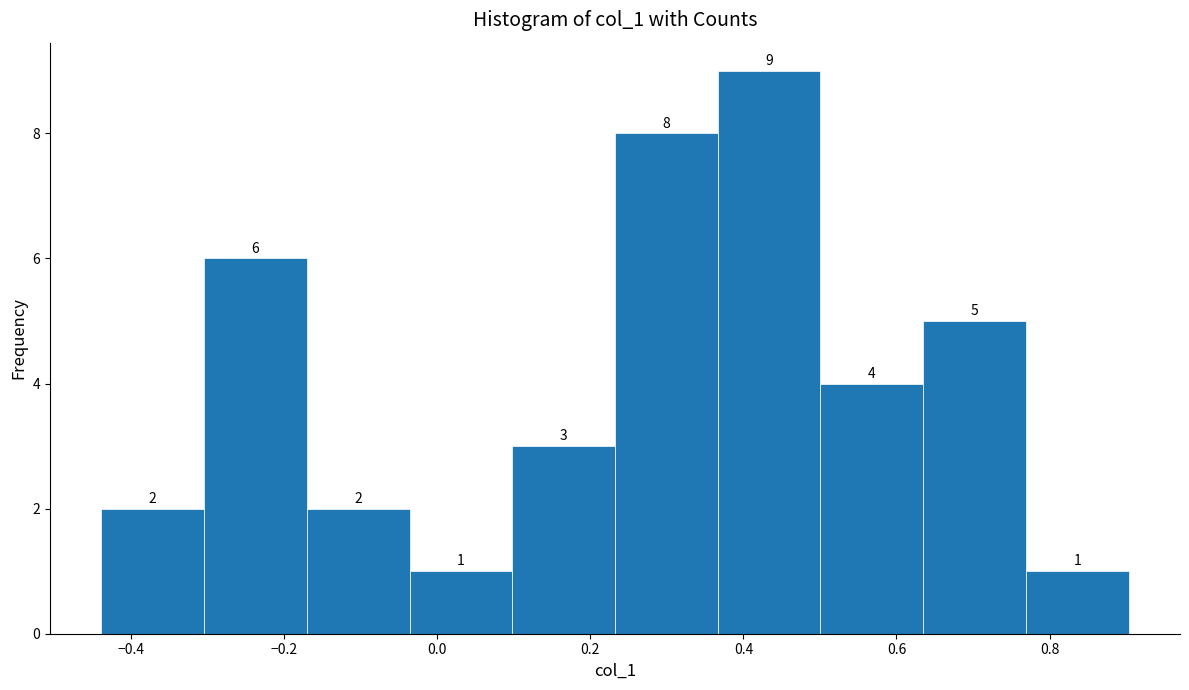

What is the height of the bar covering 0.36 to 0.50 on the x-axis? The bar edges are not printed on the chart, so give them approximately, as read against the axis.

9